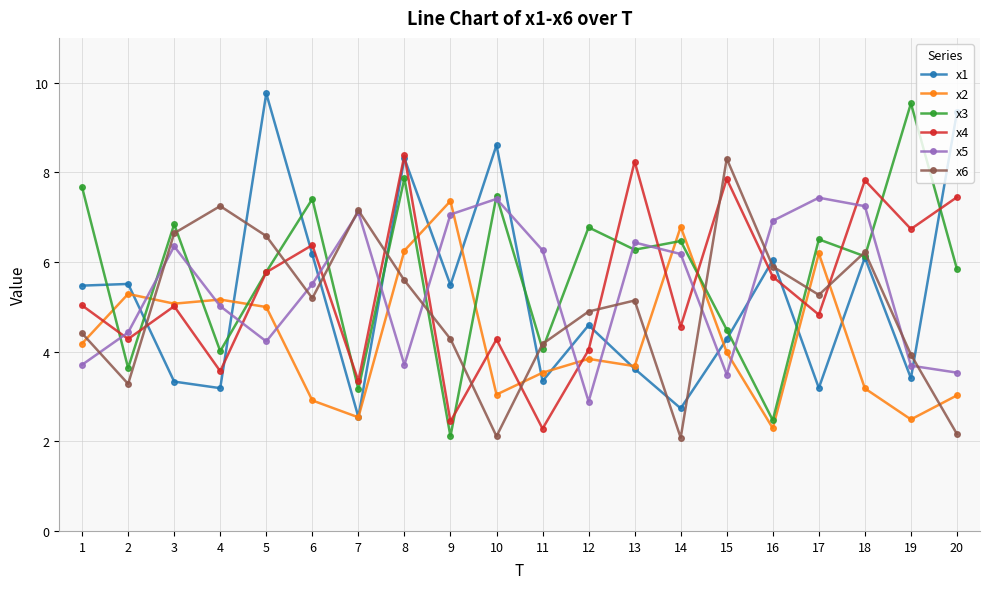

Does the chart have visible grid lines?

Yes